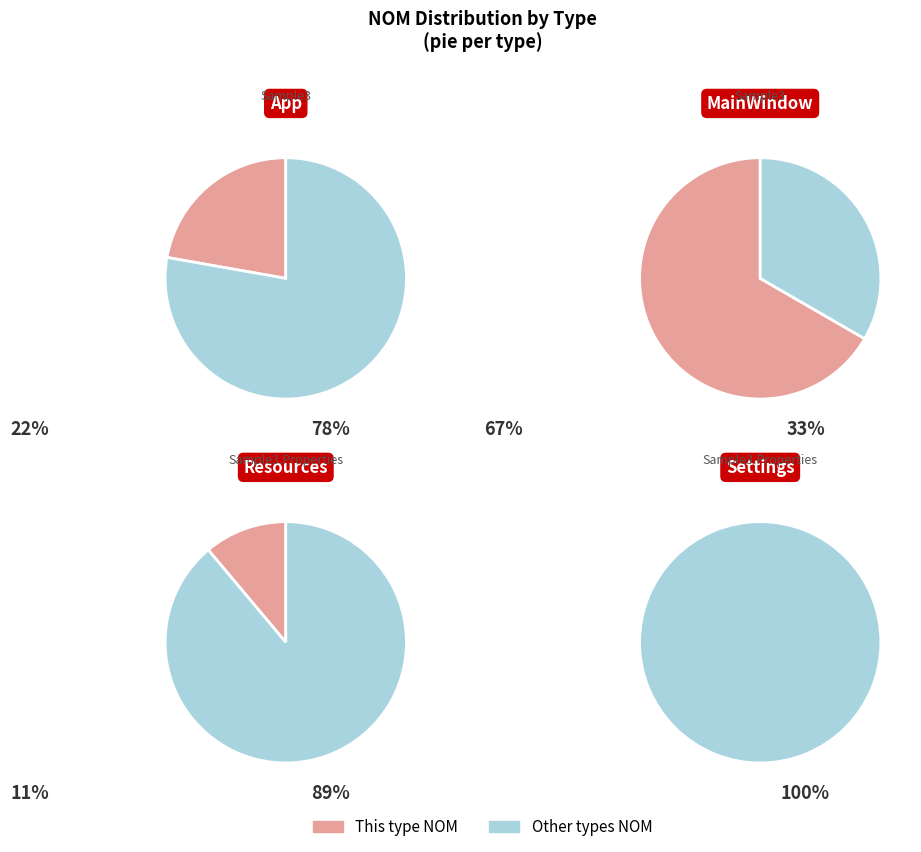

Rank the categories by value from lowest to highest.

Sample3.Properties
(Settings), Sample3.Properties
(Resources), Sample3, Sample3
(MainWindow)